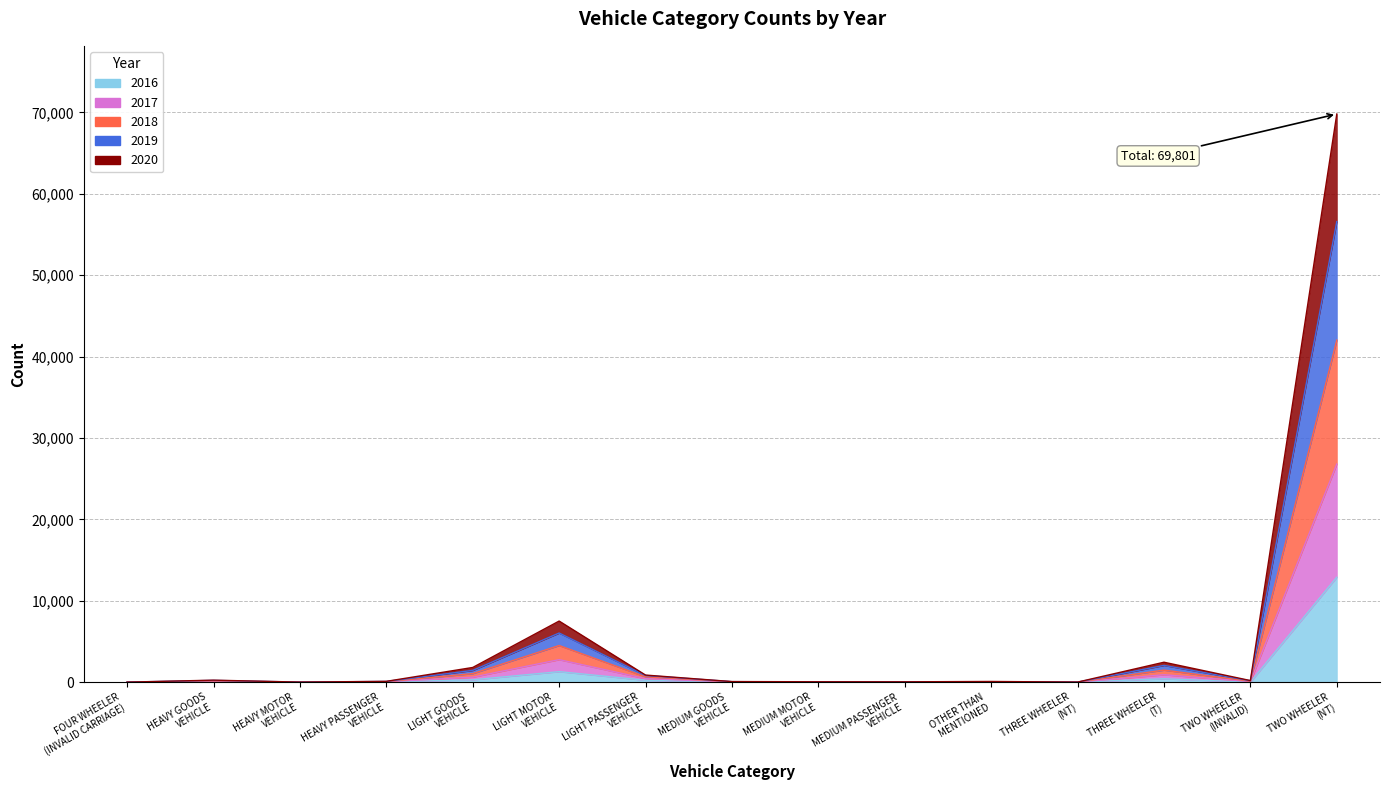

Between LIGHT MOTOR
VEHICLE and MEDIUM PASSENGER
VEHICLE, which is larger?

LIGHT MOTOR
VEHICLE